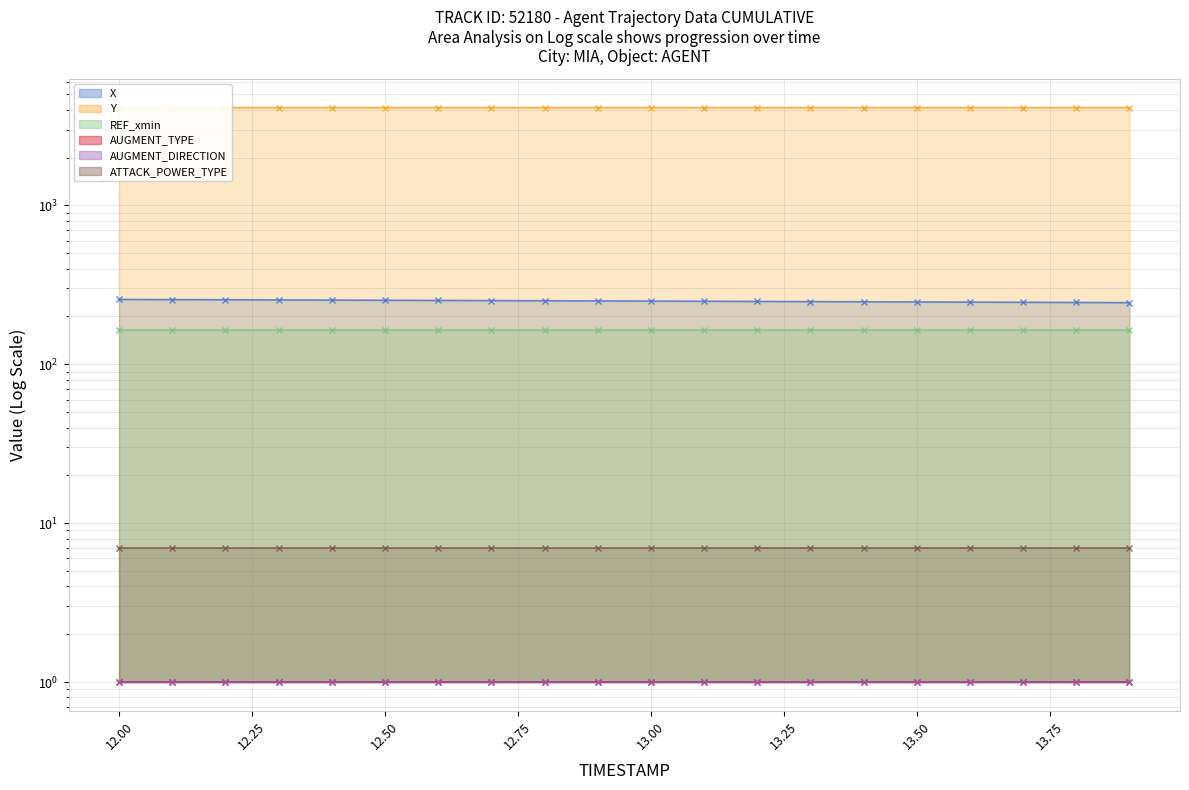

Which series has the widest spread of values?

X - line